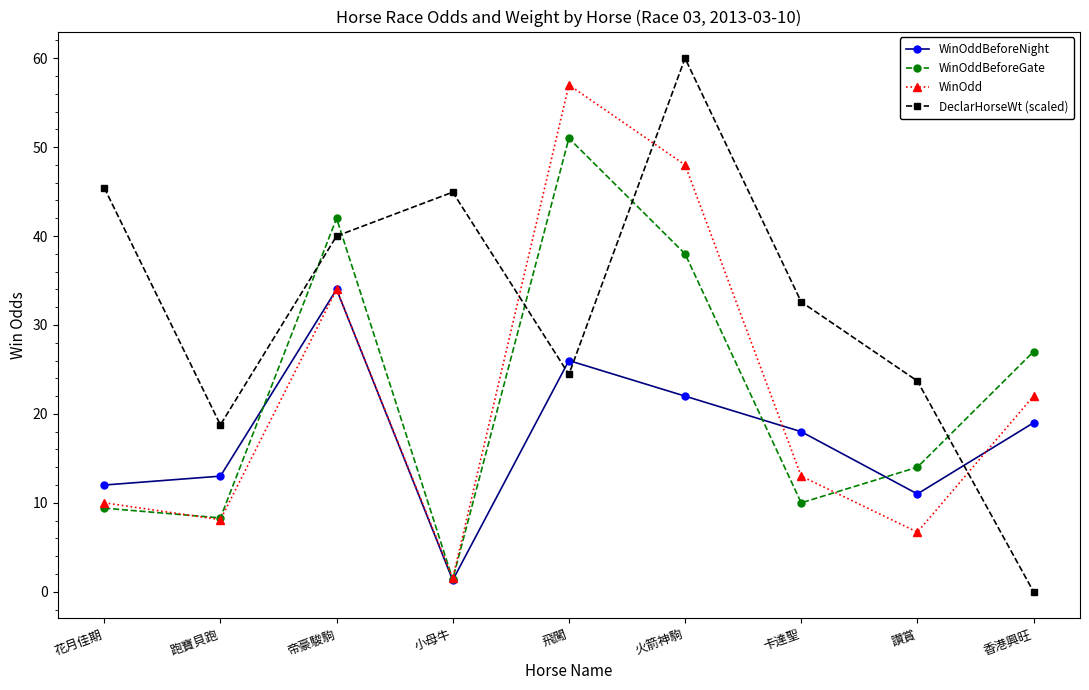

How many distinct data groups are displayed?

4